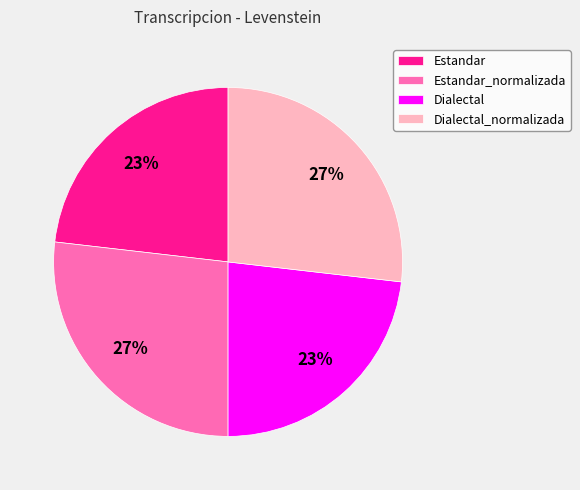

Is it true that Dialectal_normalizada is 35% of the pie?

False